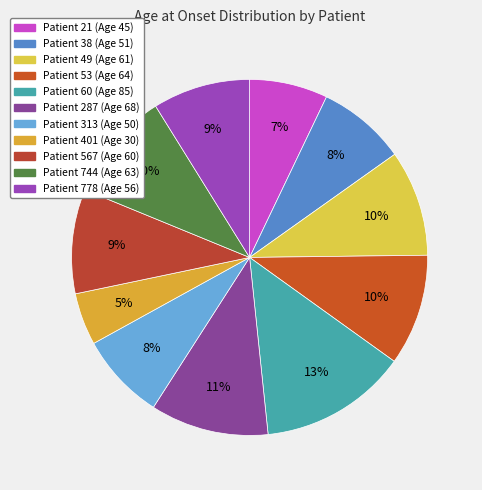

To the nearest percent, what is the difference between the largest and smallest slice percentages?

9%